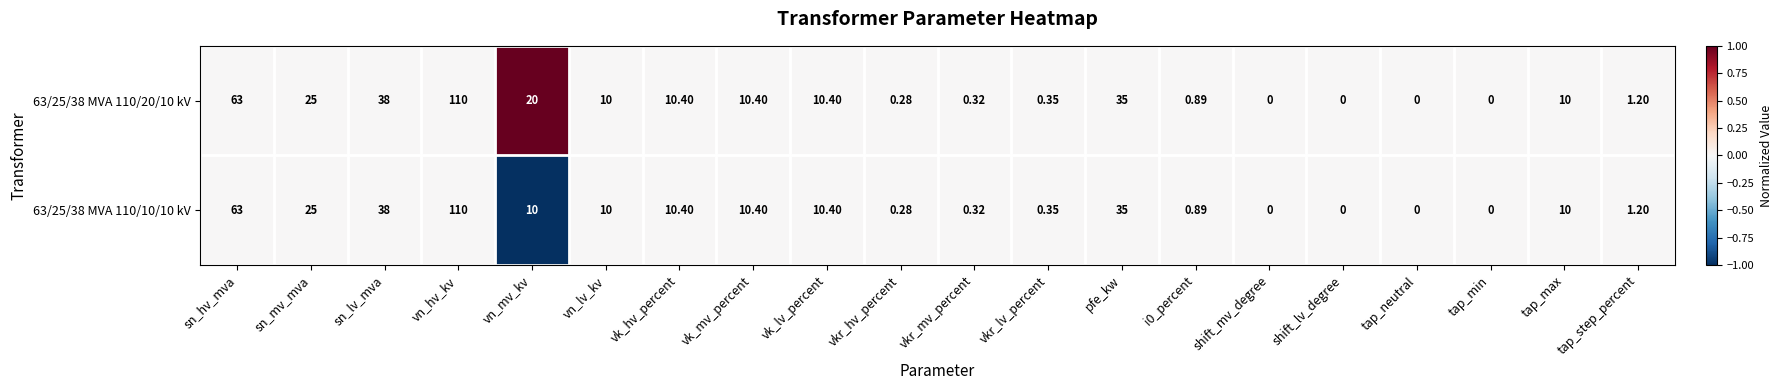

At which category does the chart reach its peak across all series?

vn_hv_kv